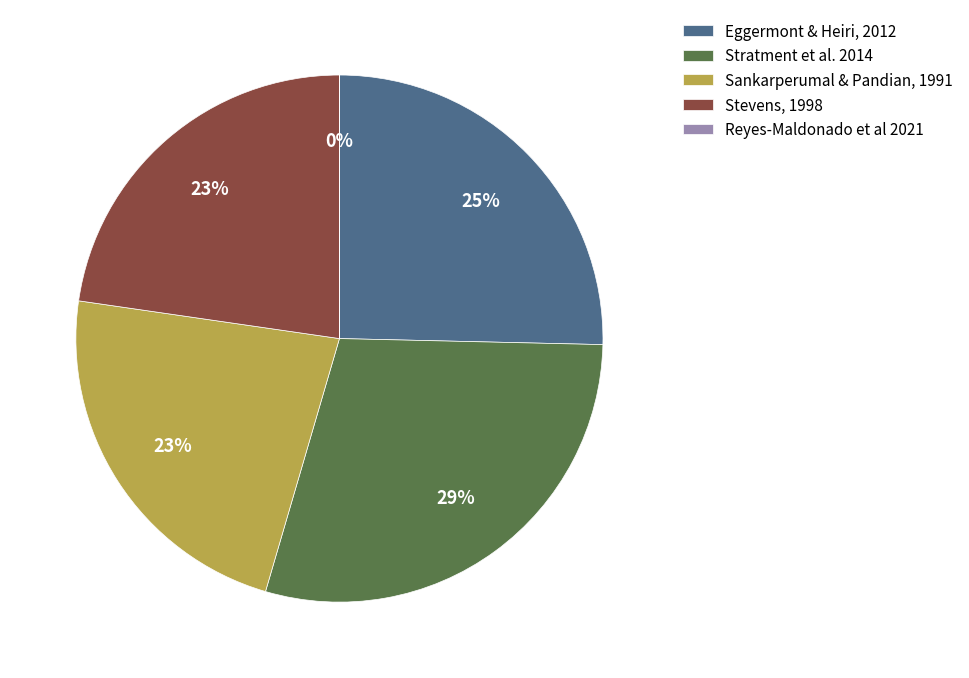

To the nearest percent, what is the difference between the Stratment et al. 2014 and Stevens, 1998 slice percentages?

6%